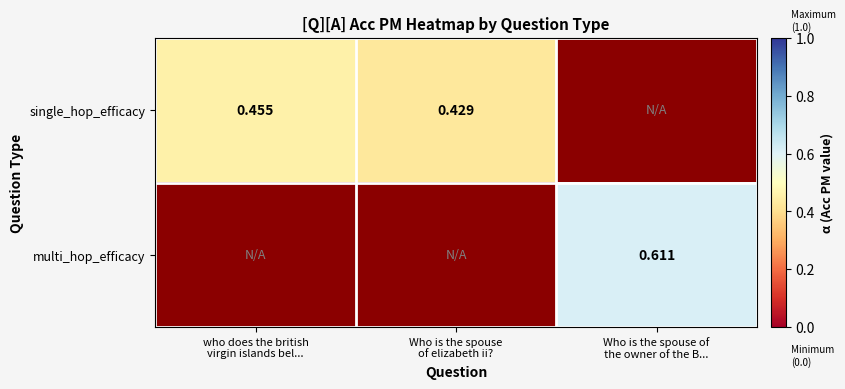

True or false: single_hop_efficacy has a value of 0.1 at who does the british virgin islands bel....

False